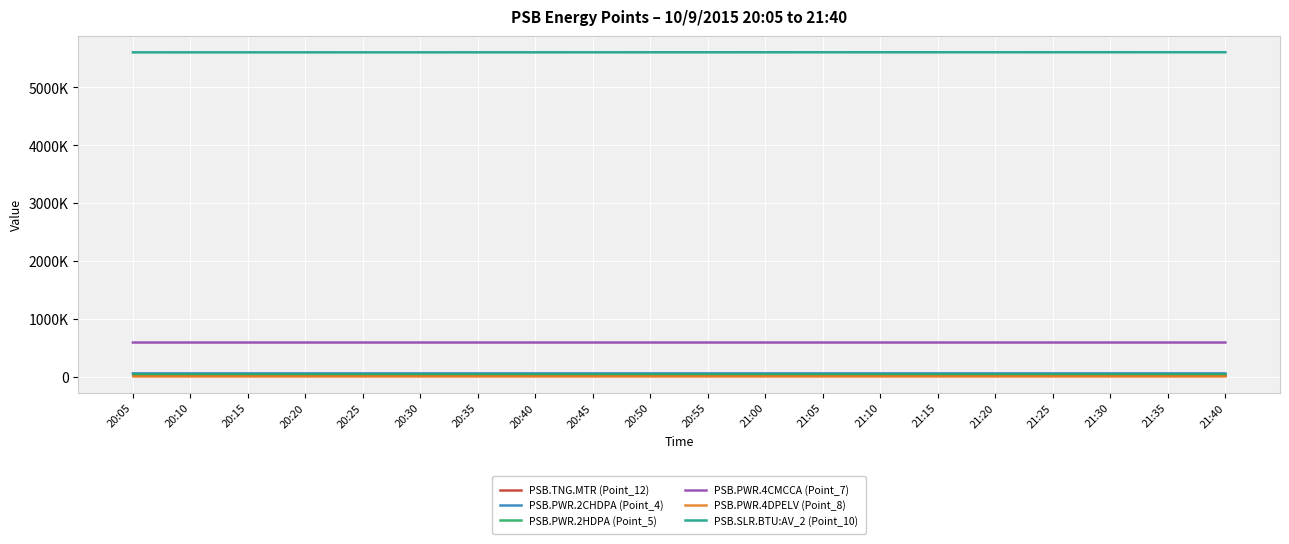

At how many categories does at least one series exceed 1405648?

20